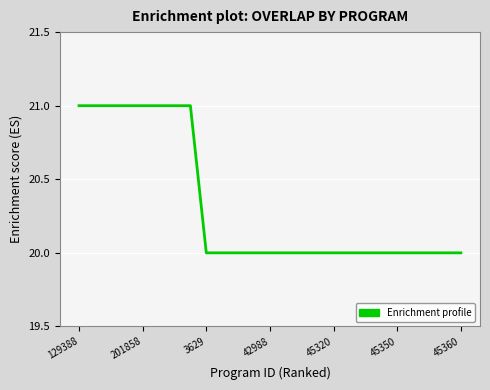

What is the greatest value displayed?

21